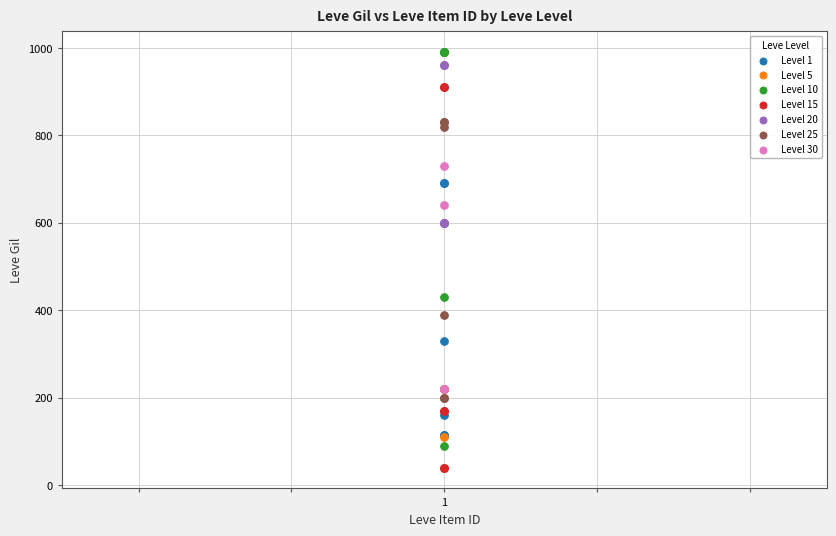

Which series reaches the minimum Y coordinate?

Level 15